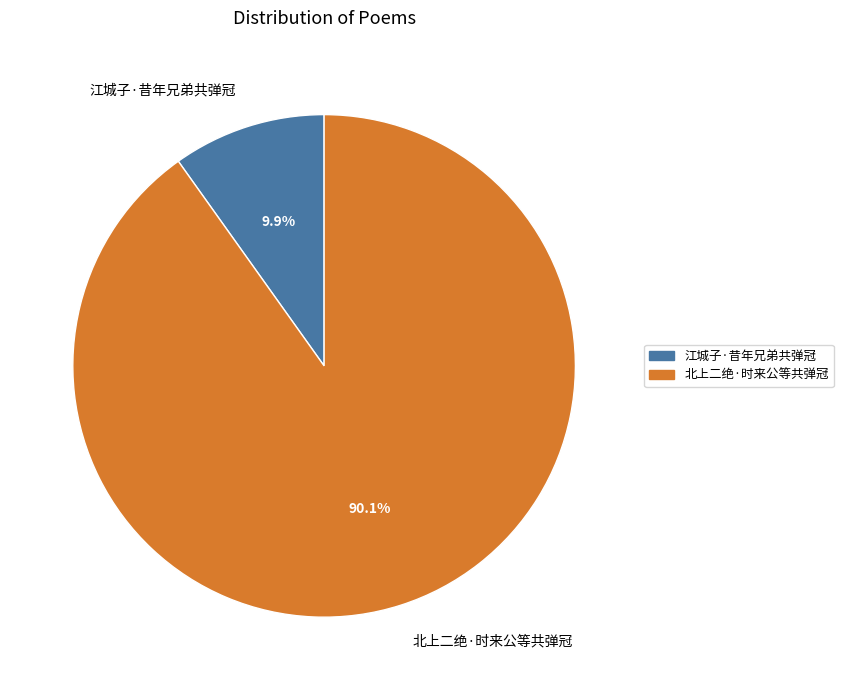

What percentage do 北上二绝·时来公等共弹冠 and 江城子·昔年兄弟共弹冠 together represent?

100.0%